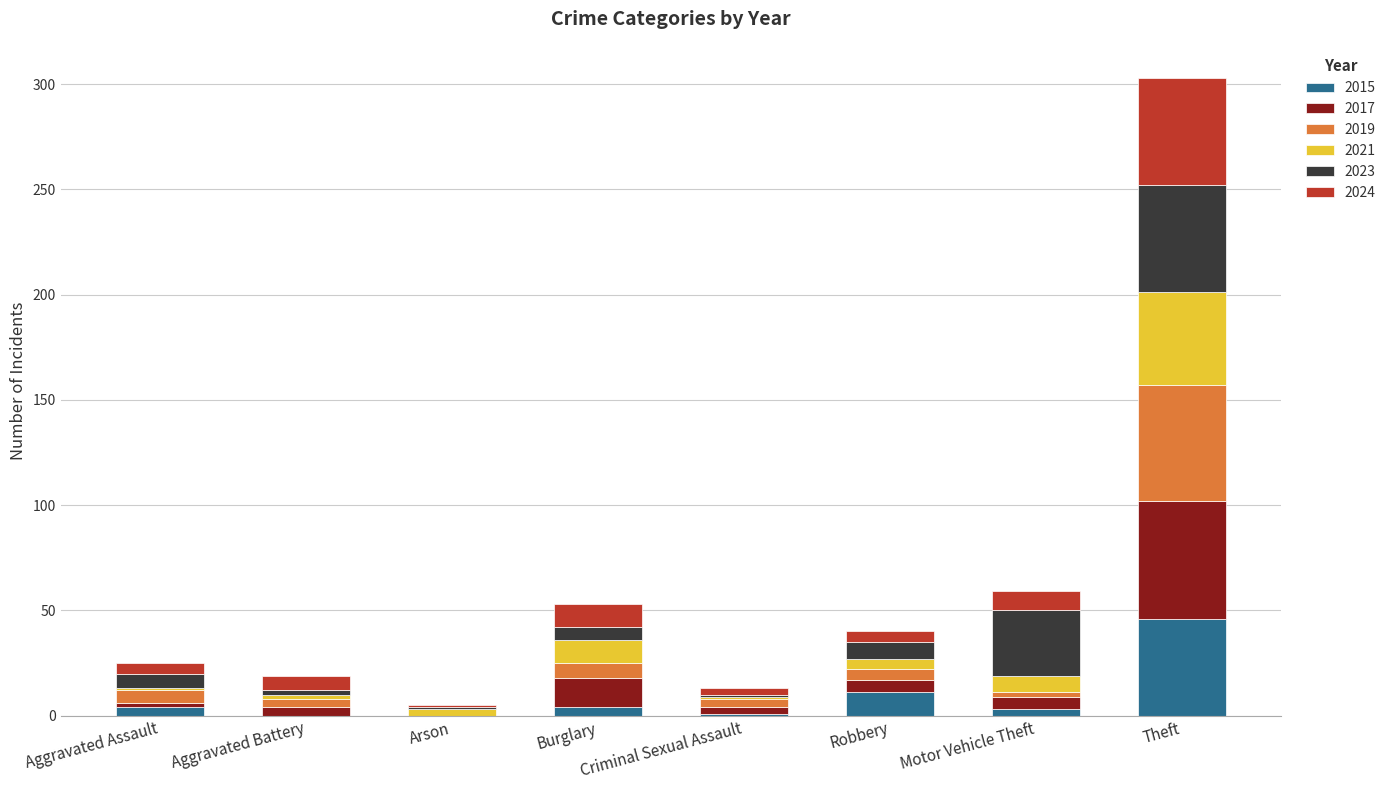

How many data points does each series have?

8